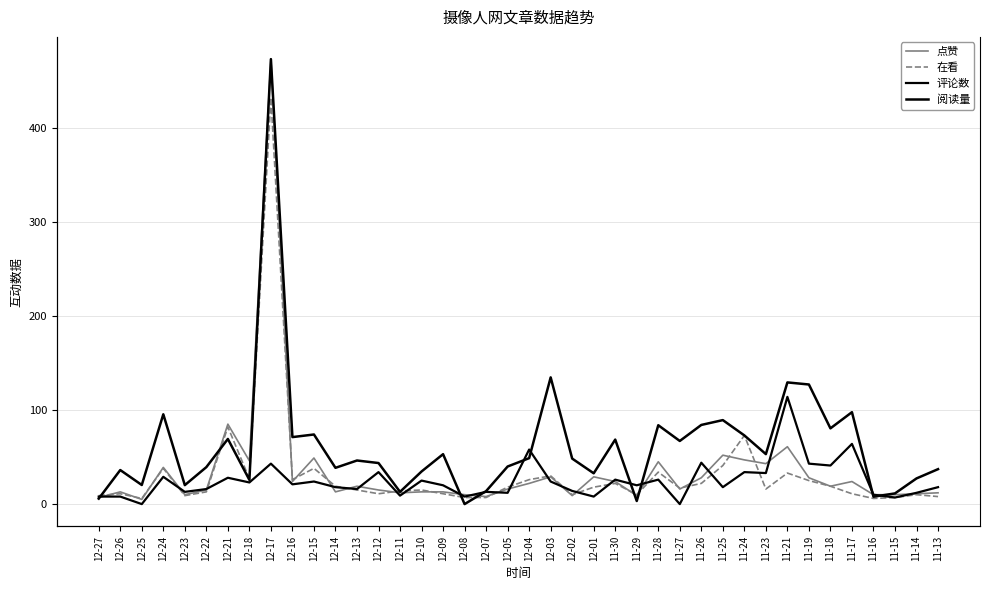

True or false: 点赞 has a value of 15 at 11-14.

False